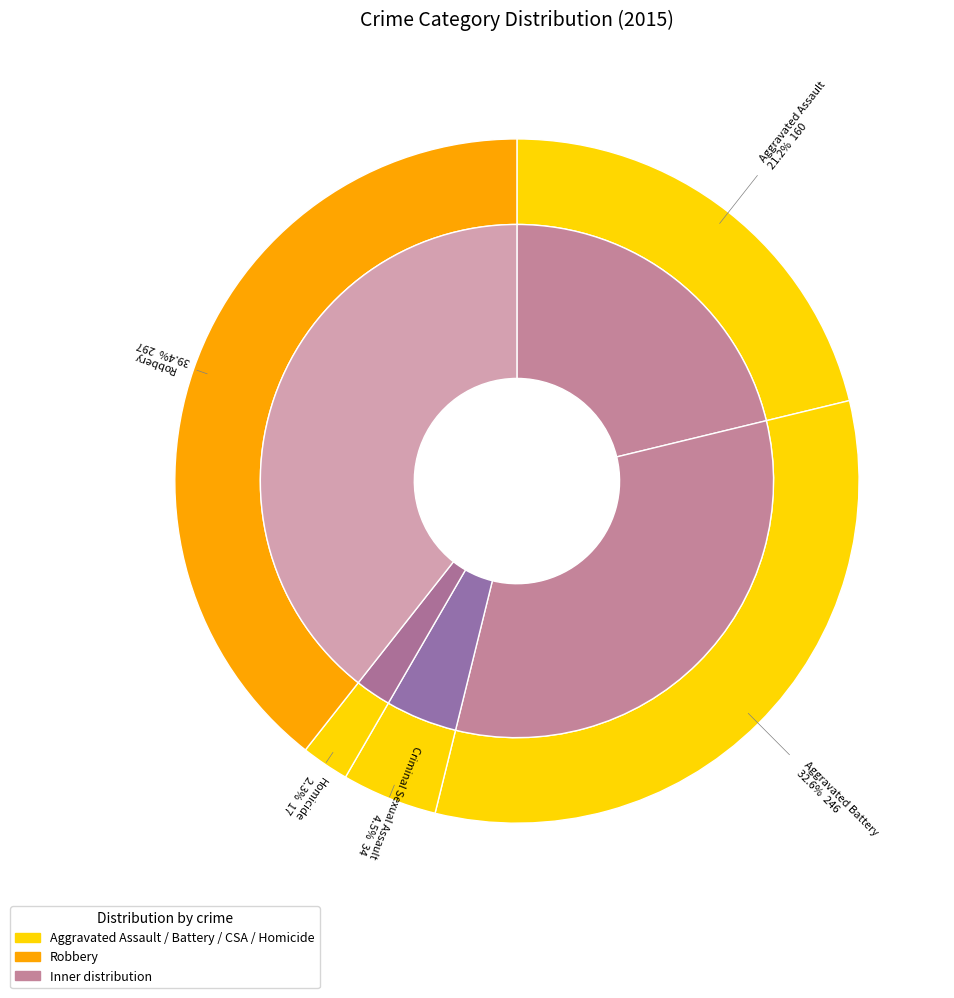

Which category has the smallest portion of the pie?

Homicide